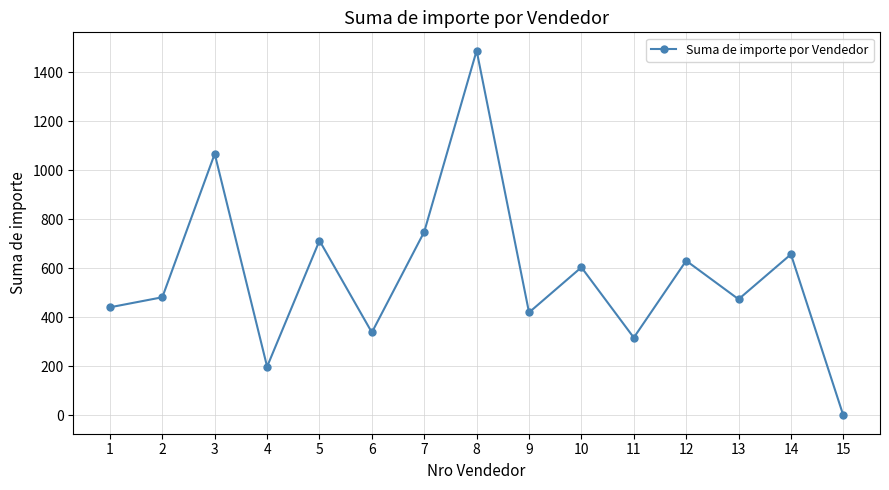

Where does the data first go above 482?

2